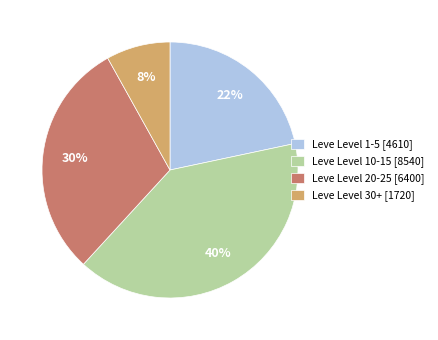

Rank the categories by value from highest to lowest.

Leve Level 10-15 [8540], Leve Level 20-25 [6400], Leve Level 1-5 [4610], Leve Level 30+ [1720]